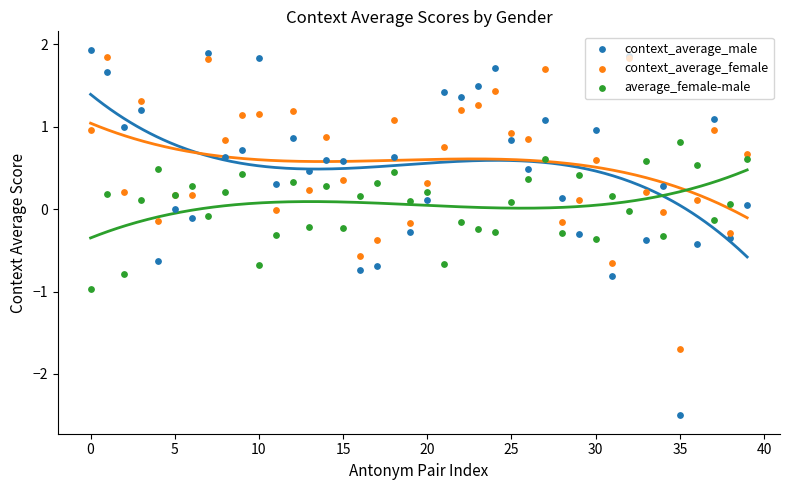

Is the value of context_average_female at 22 greater than the value of context_average_male at −5?

No